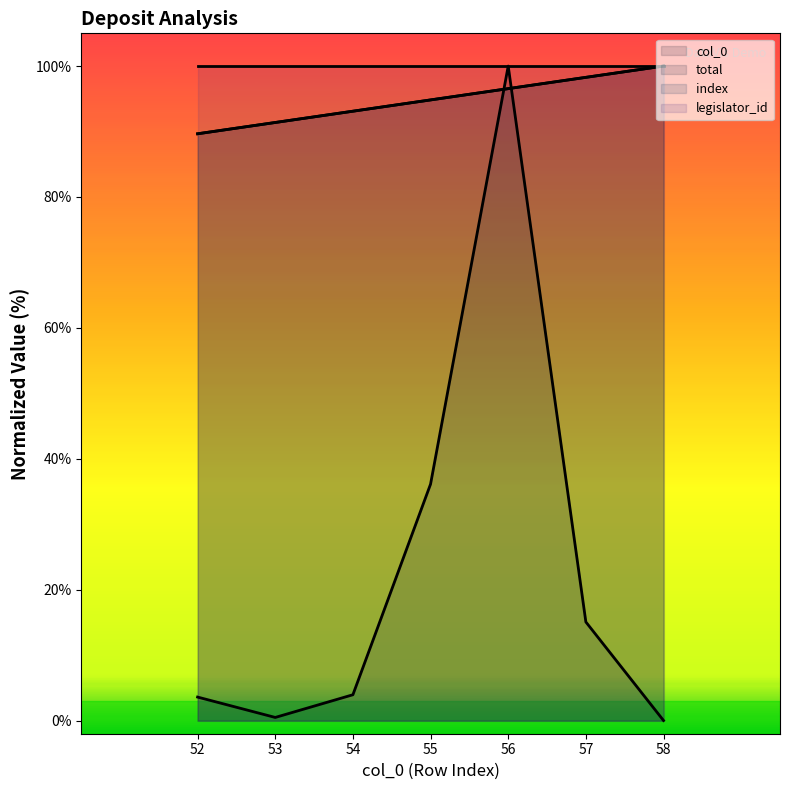

True or false: col_0 has a value of 121.8 at 53.

False